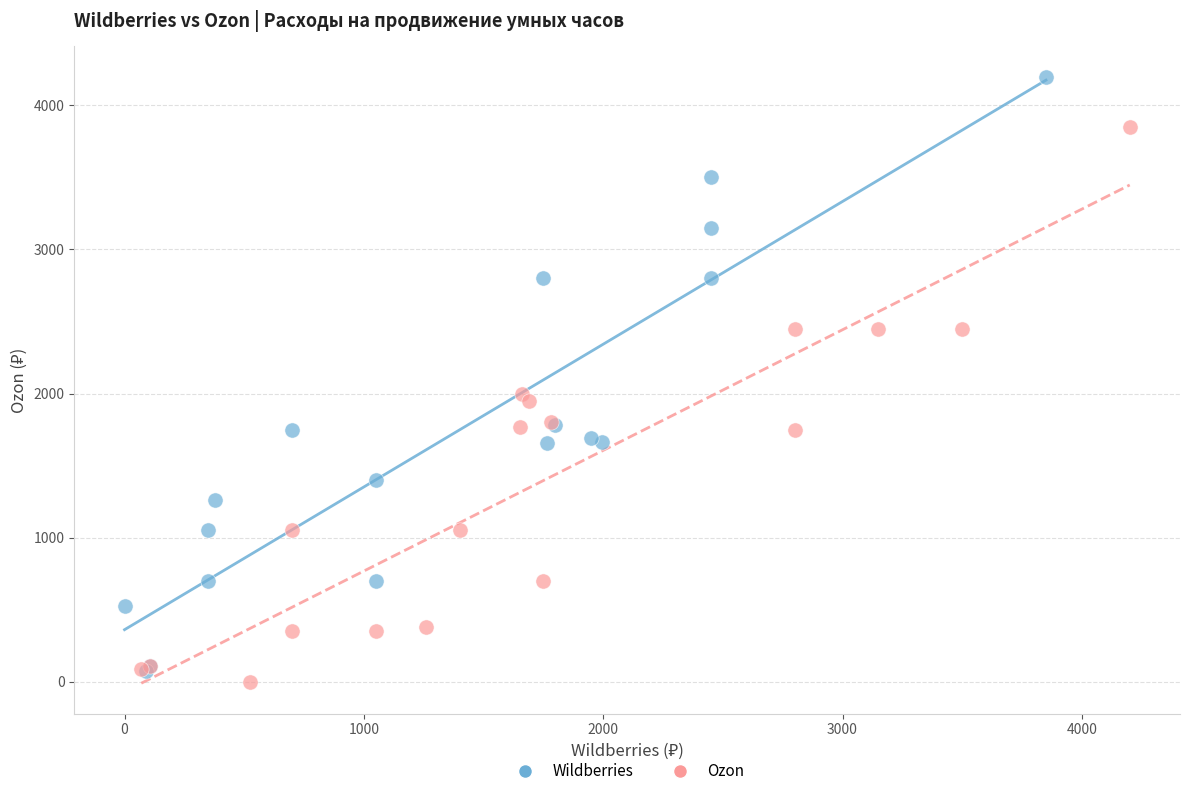

Which series has the largest Y range (max minus min)?

Wildberries